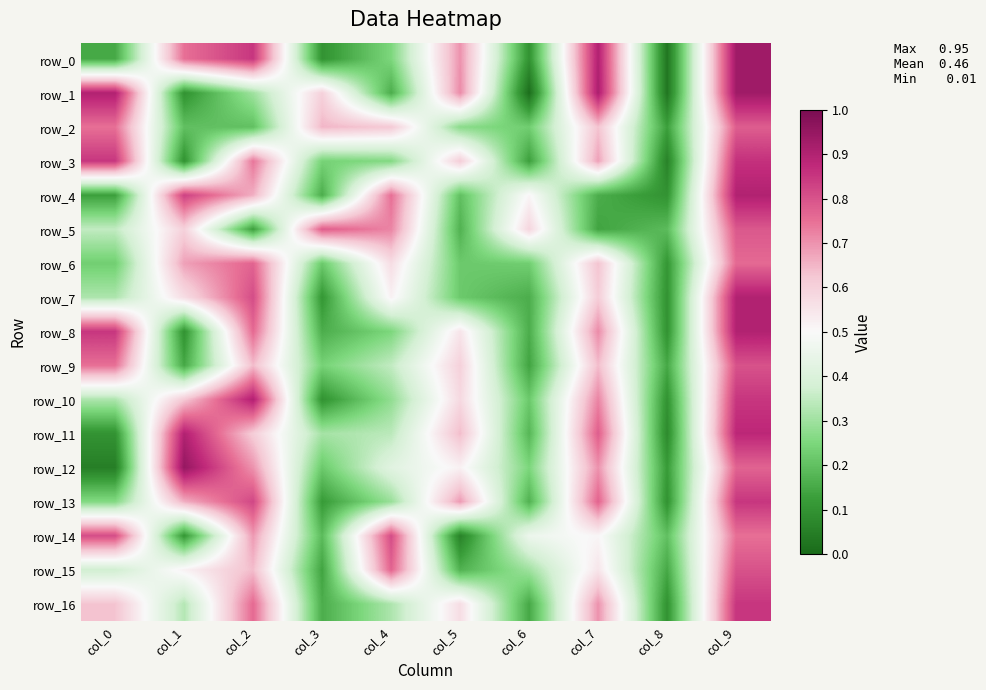

True or false: row_16 has a value of 0.2 at col_8.

False